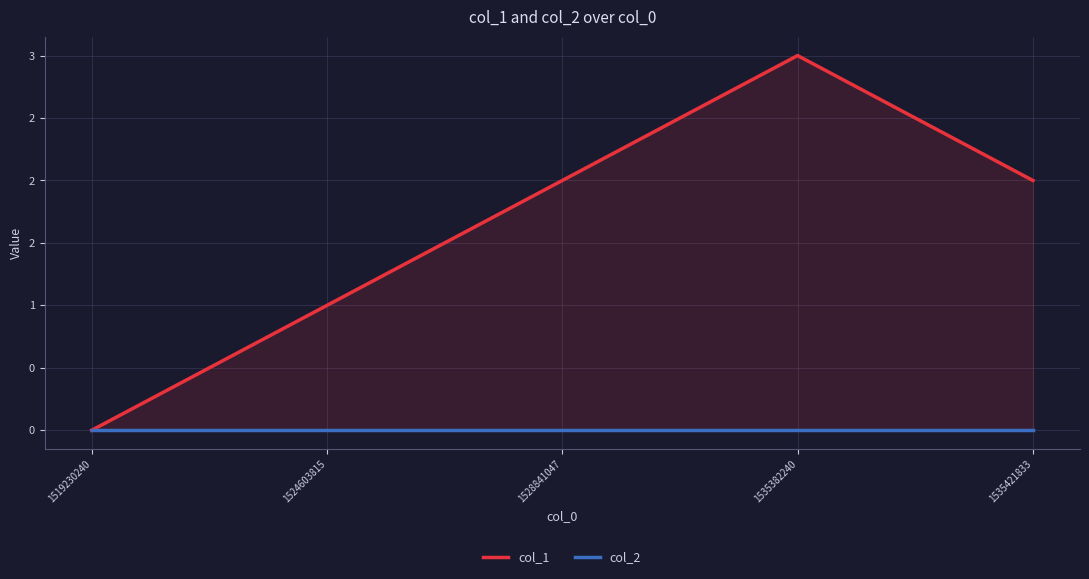

Reading right to left, list all the values displayed in this chart.

col_1: 1535421833=2	1535382240=3	1528841047=2	1524603815=1	1519230240=0
col_2: 1535421833=0	1535382240=0	1528841047=0	1524603815=0	1519230240=0